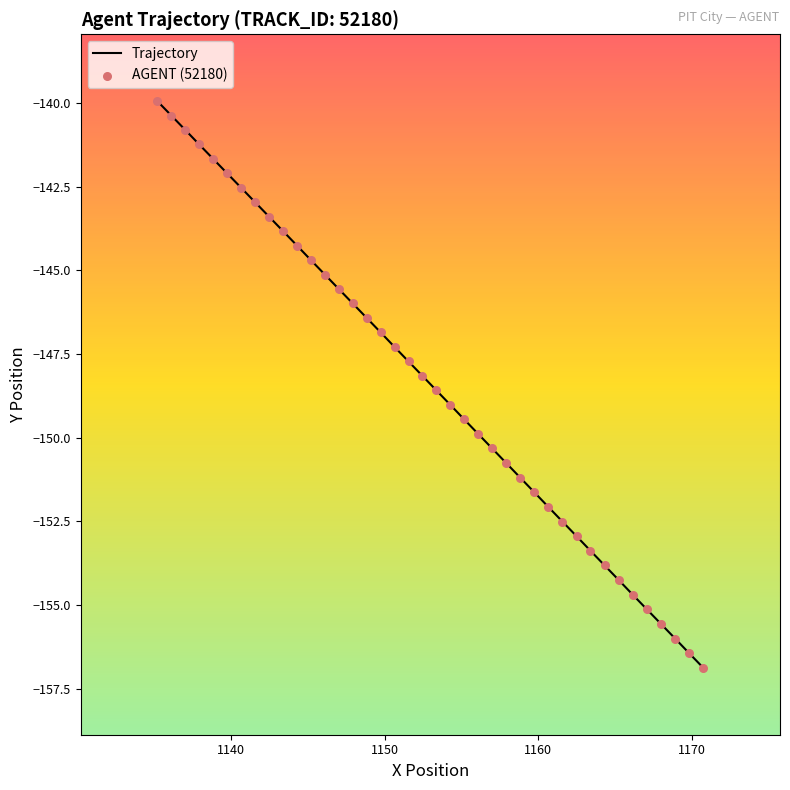

What is the greatest value displayed?

-140.0